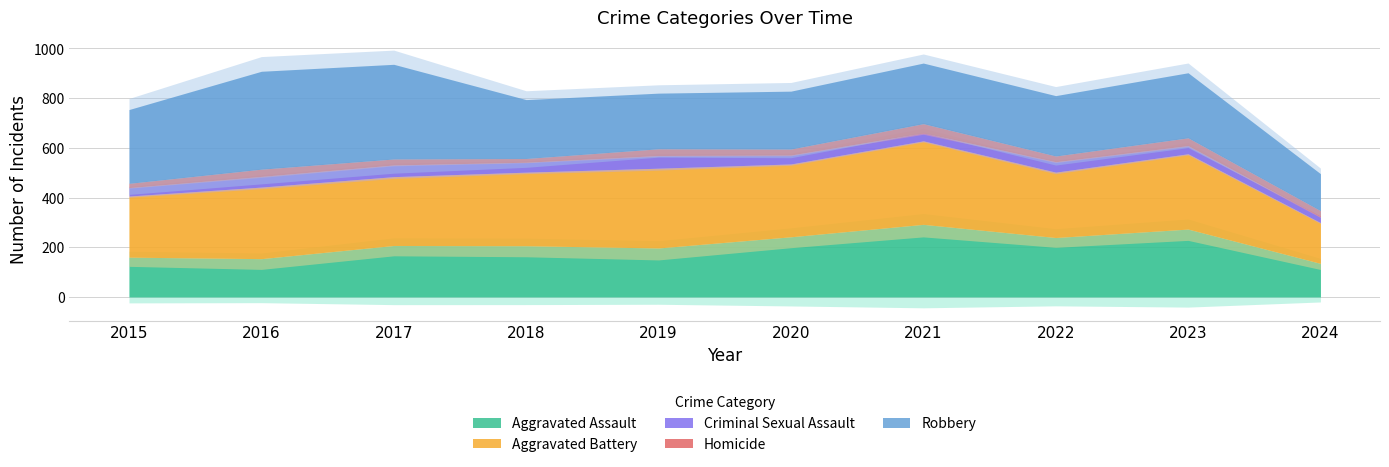

Reading right to left, list all the values displayed in this chart.

Aggravated Assault: 2024=135	2023=273	2022=239	2021=292	2020=242	2019=197	2018=206	2017=207	2016=154	2015=160
Aggravated Battery: 2024=164	2023=303	2022=263	2021=336	2020=293	2019=321	2018=296	2017=277	2016=288	2015=246
Criminal Sexual Assault: 2024=24	2023=33	2022=42	2021=32	2020=36	2019=51	2018=40	2017=47	2016=43	2015=34
Homicide: 2024=24	2023=31	2022=23	2021=37	2020=24	2019=27	2018=15	2017=24	2016=29	2015=17
Robbery: 2024=149	2023=262	2022=243	2021=244	2020=233	2019=224	2018=237	2017=381	2016=394	2015=297